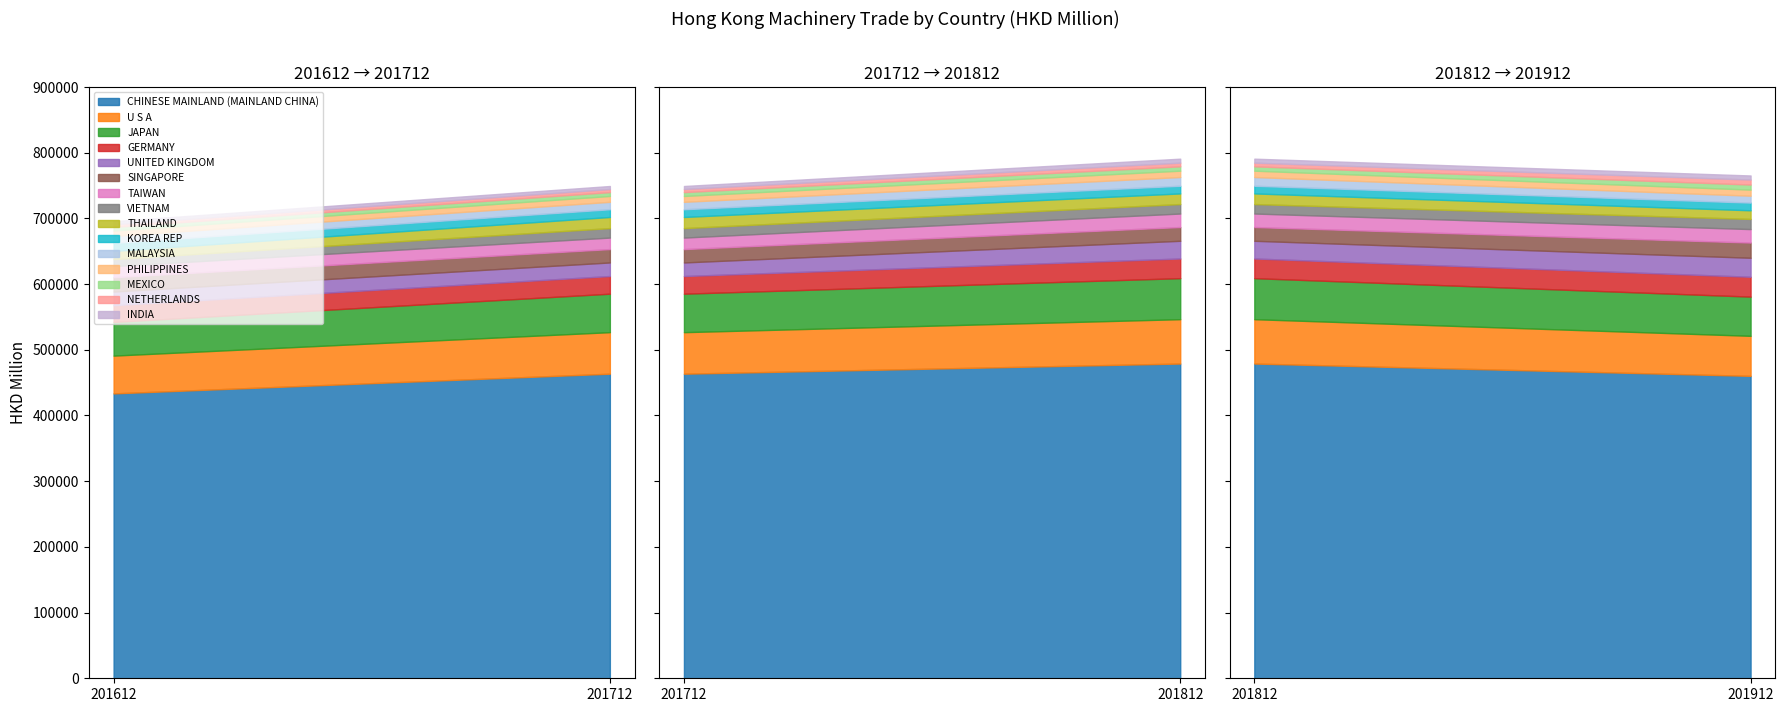

What is the lowest value of the 201612 series?

4142.1